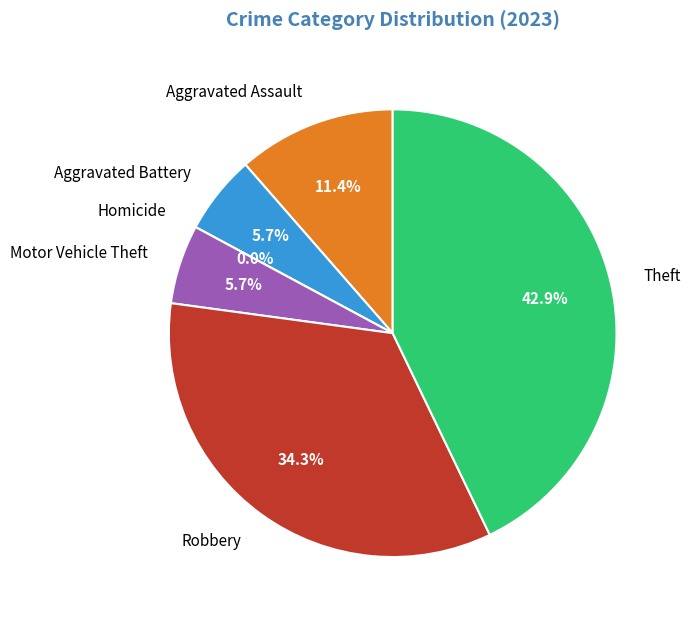

Count the number of slices in the pie.

6